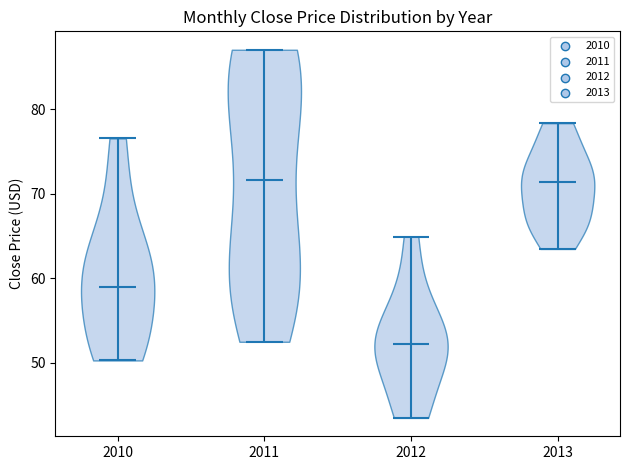

Reading left to right, read every violin against the y-axis: where its median line is, and the lowest and highest points it reaches. The values are not printed on the chart, so give them approximately, as read against the axis.

2010: median line 59, lowest point 50, highest point 77
2011: median line 72, lowest point 52, highest point 87
2012: median line 52, lowest point 43, highest point 65
2013: median line 71, lowest point 63, highest point 78